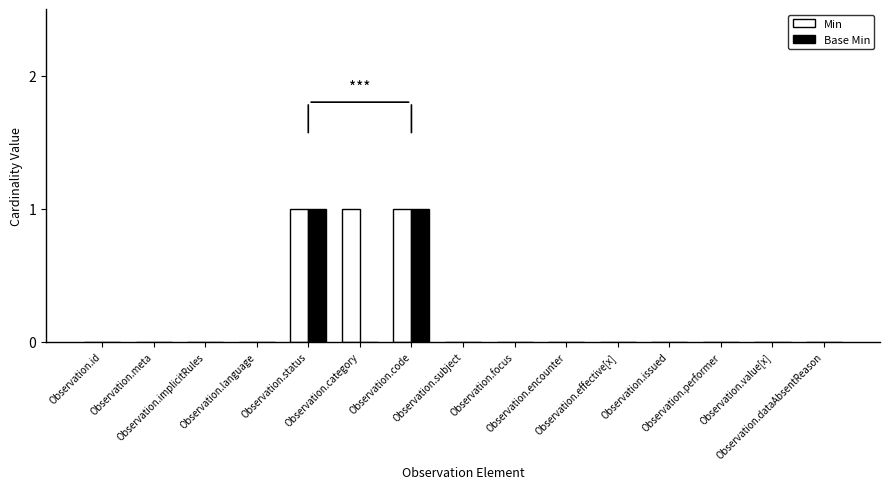

What value does the Base Min series have at Observation.status?

1